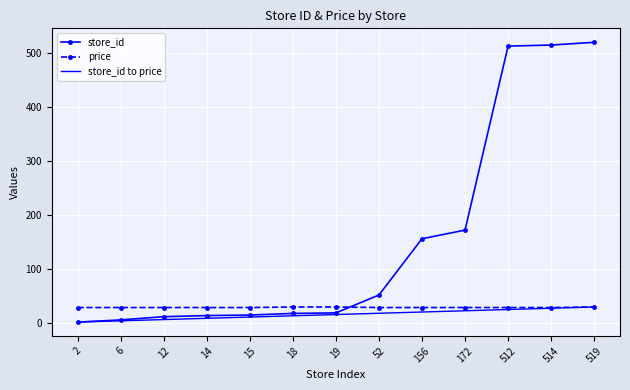

Where does the store_id series first go above 19?

52